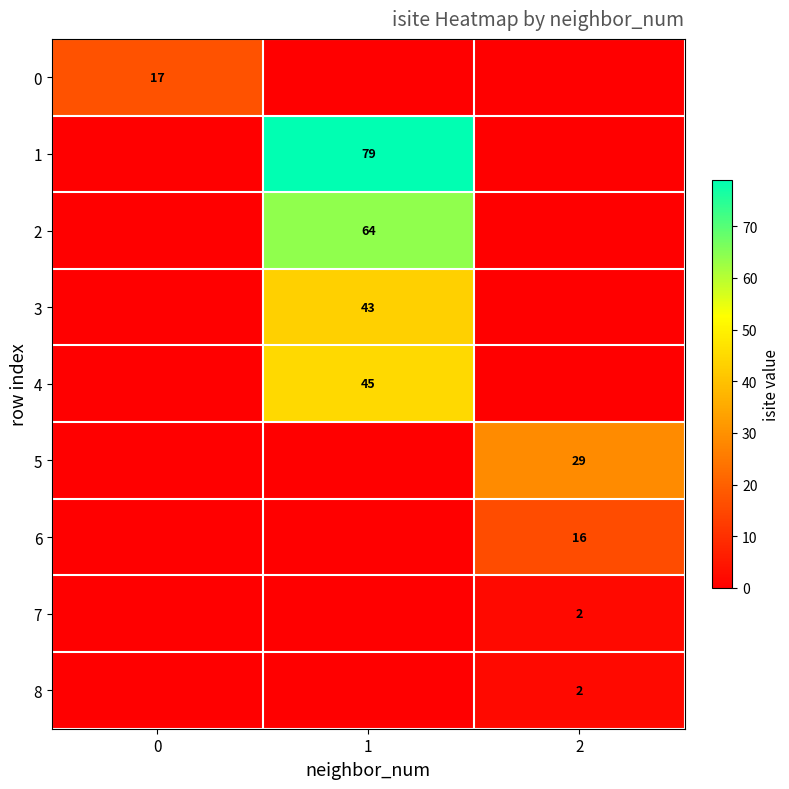

The value of 0 at 0 is 26. True or false?

False